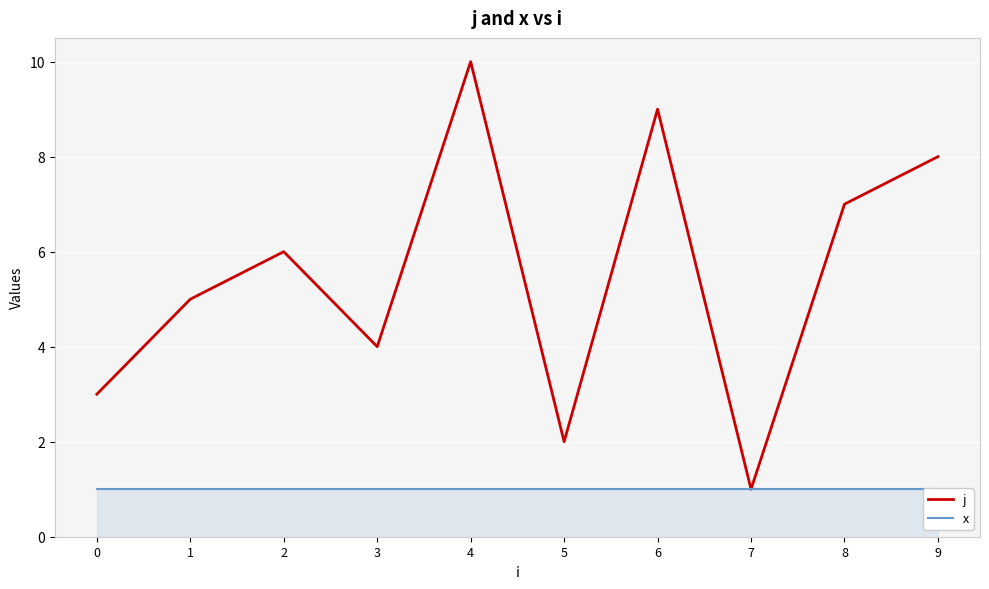

What is the minimum value shown in the chart?

1